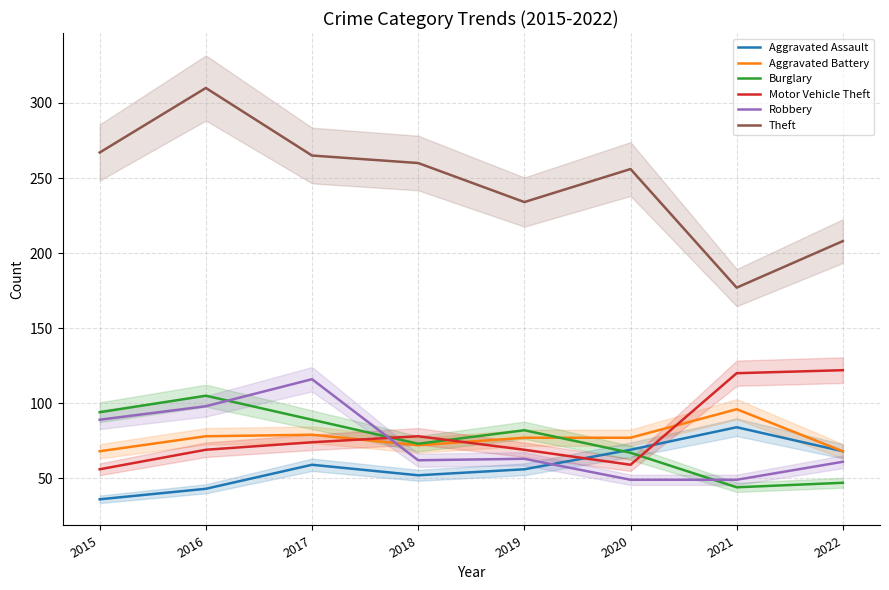

Where does the Theft series first go above 260?

2015